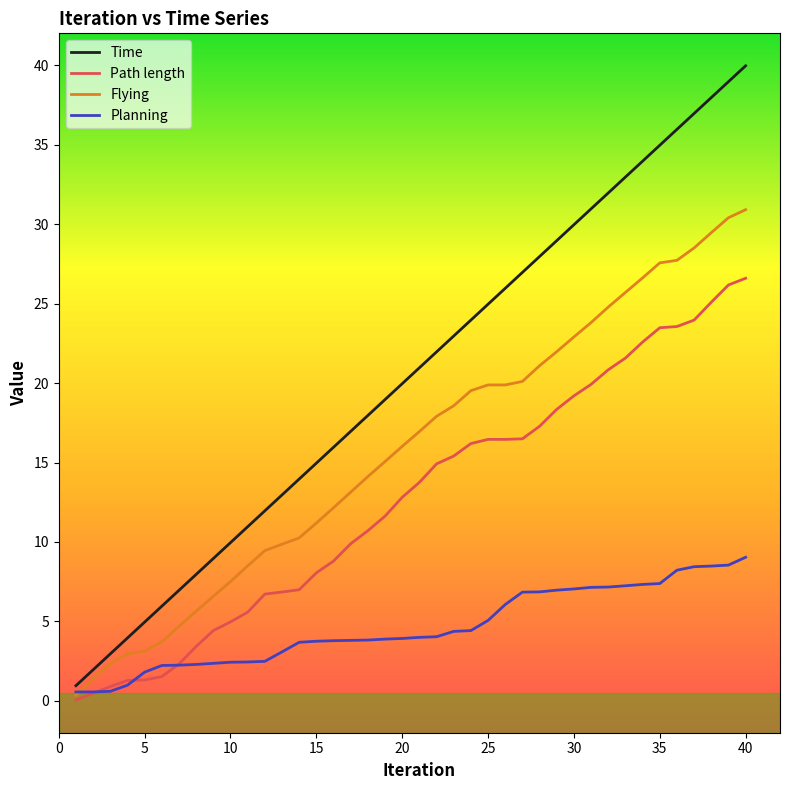

What is the difference between the maximum and second lowest values in the Time series?

38.0